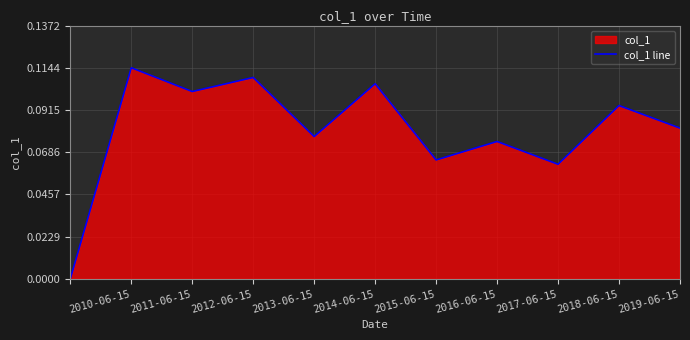

At which category does the data reach its first local valley?

2011-06-15